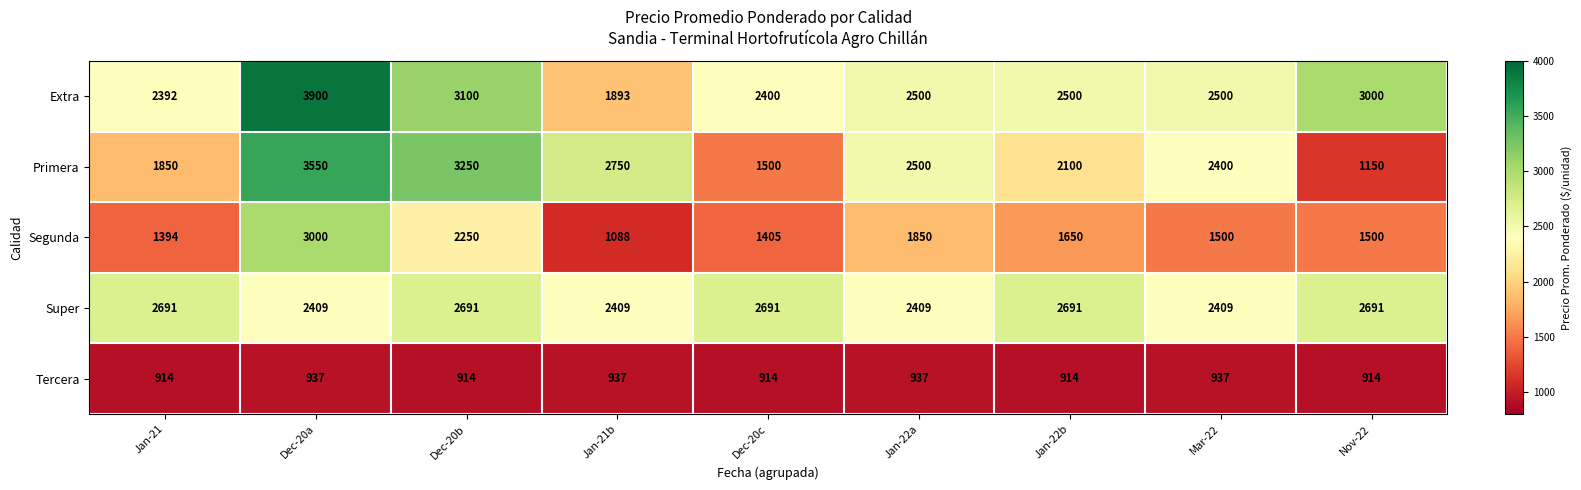

Is it true that Primera equals 2500 at Jan-22a?

True